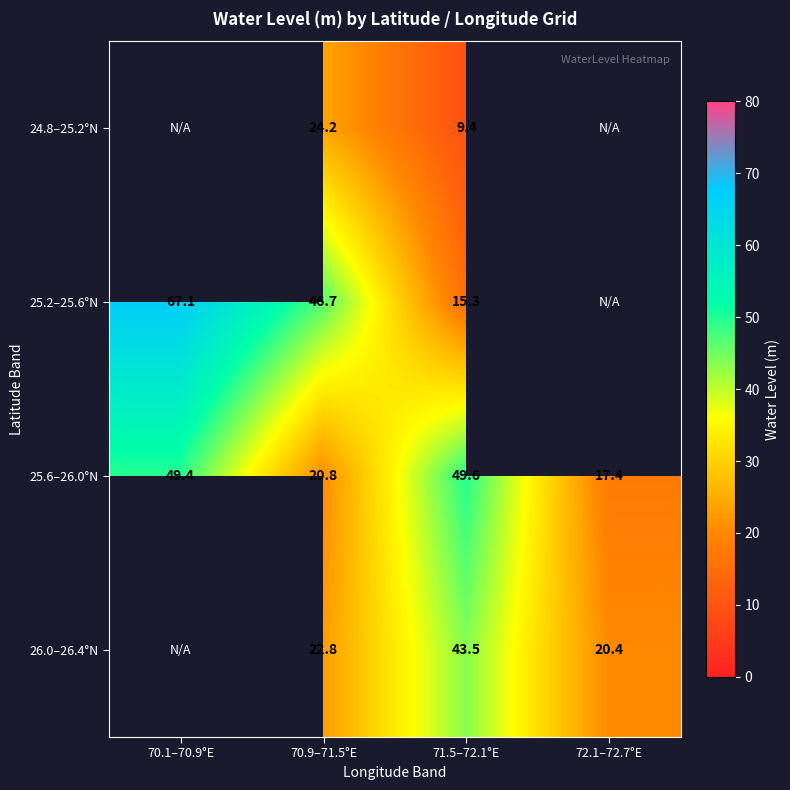

Is it true that 25.2–25.6°N equals 84.0 at 70.9–71.5°E?

False